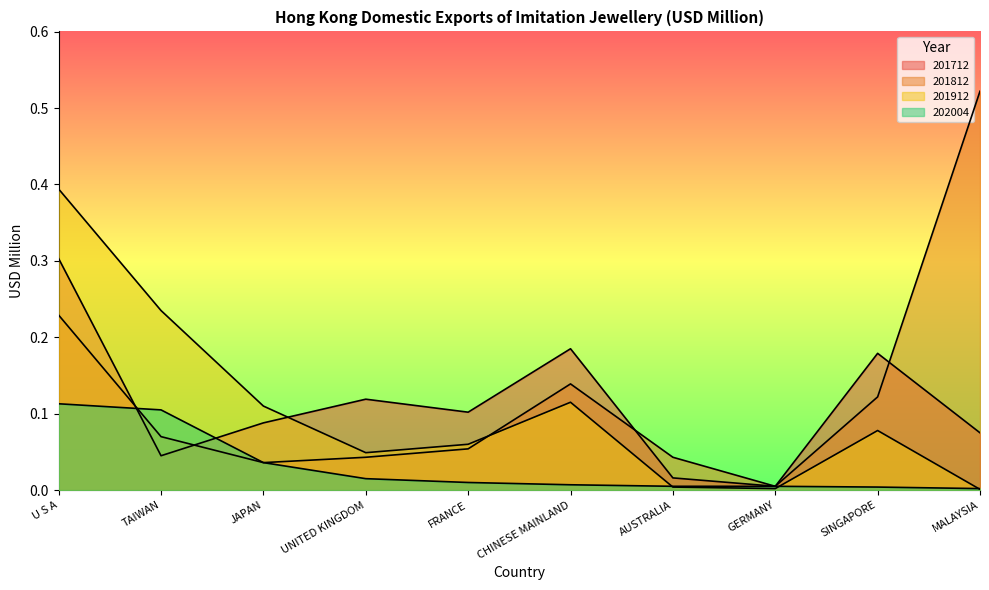

What is the difference between the maximum and minimum values in the 201912 series?

0.4